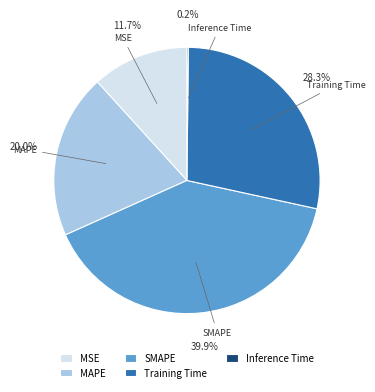

Combined, do Training Time and SMAPE account for over 50%?

Yes